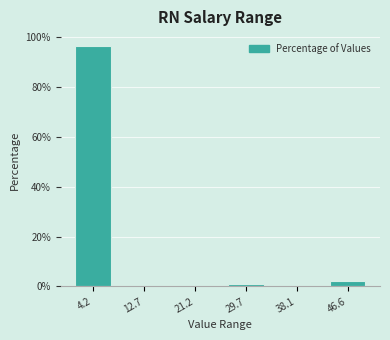

Reading left to right, list every bar in this chart as the range it spans on the x-axis followed by its height. Neither the bar edges nor the heights are printed on the chart, so give them approximately, as read against the axes.

0 to 8: 96
8 to 17: 0
17 to 25: 0
25 to 34: under 2
34 to 42: 0
42 to 51: 2